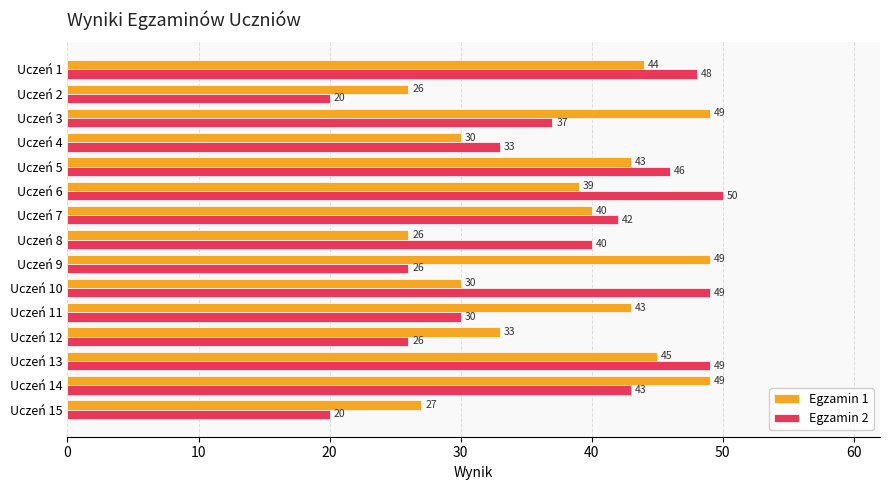

The value of Egzamin 1 at Uczeń 12 is 44. True or false?

False